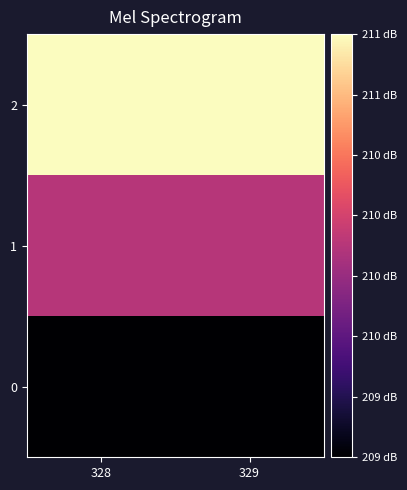

Count the number of categories in the chart.

2